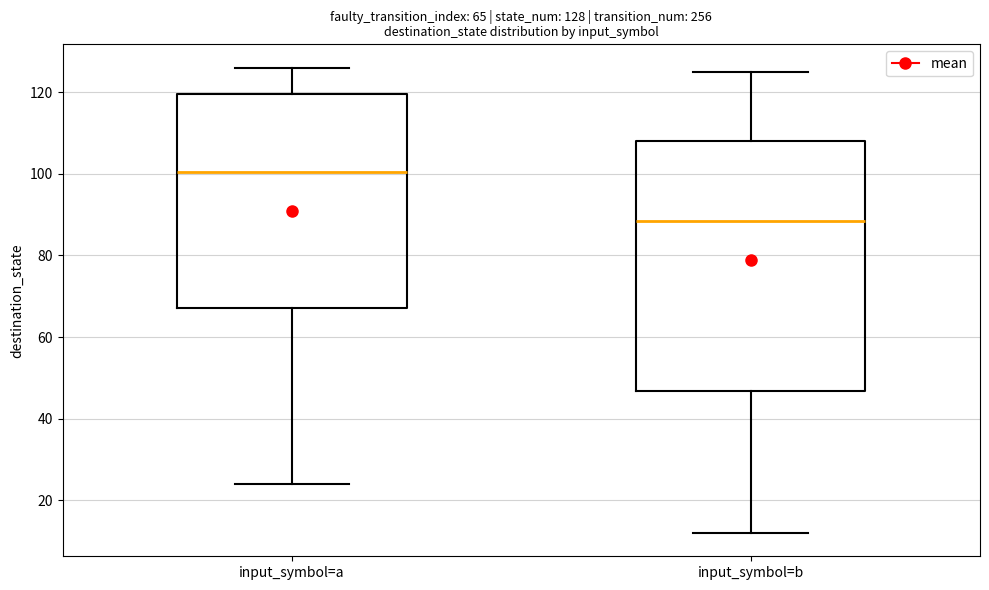

Which box's median line is the lowest?

input_symbol=b